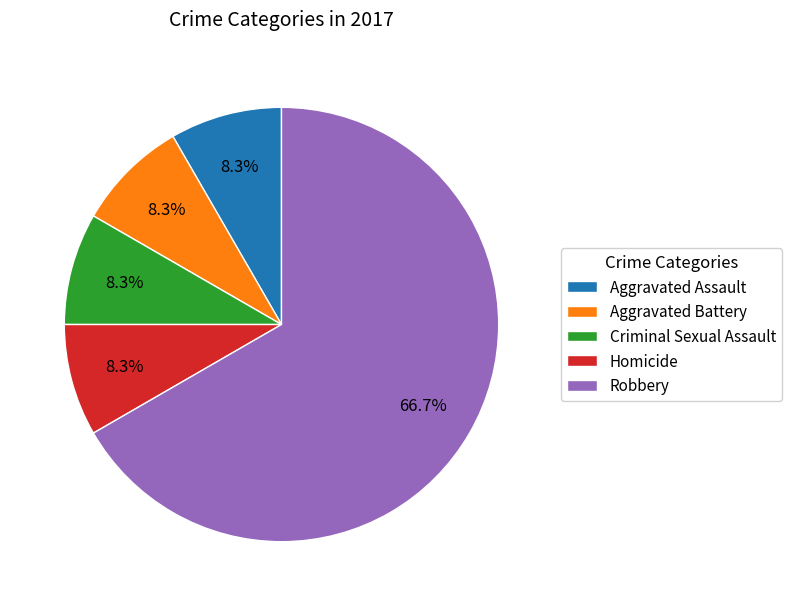

To the nearest percent, what is the combined percentage of Aggravated Battery and Robbery?

75%